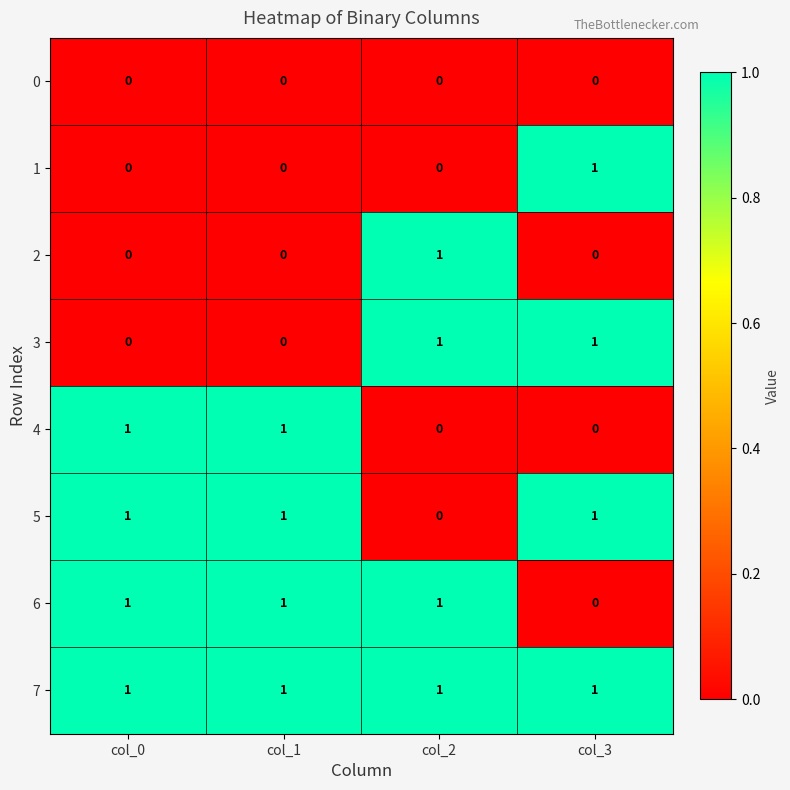

What is the sum of all 7 values?

4